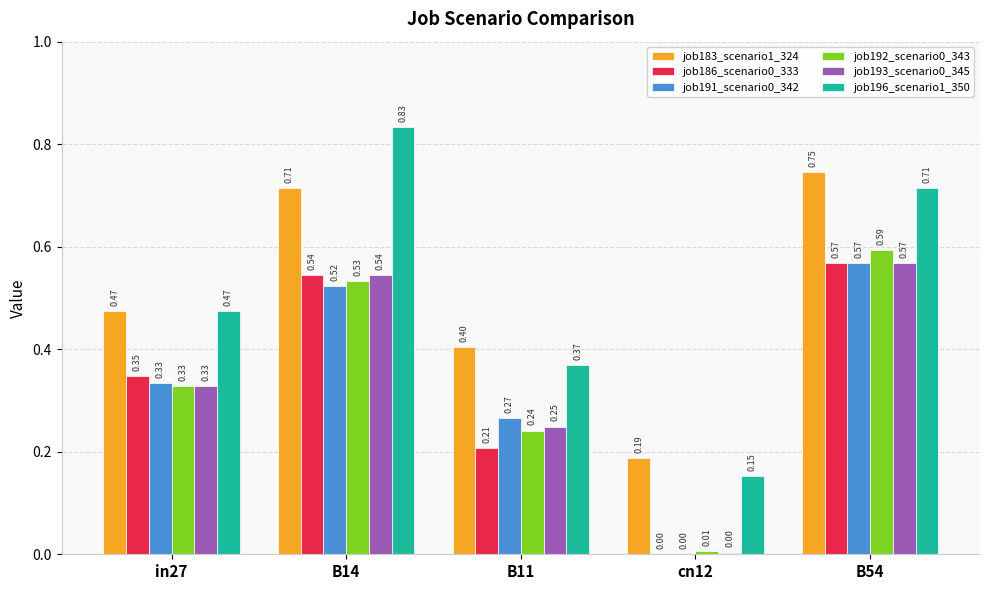

Is the value of job196_scenario1_350 at cn12 greater than the value of job186_scenario0_333 at cn12?

Yes